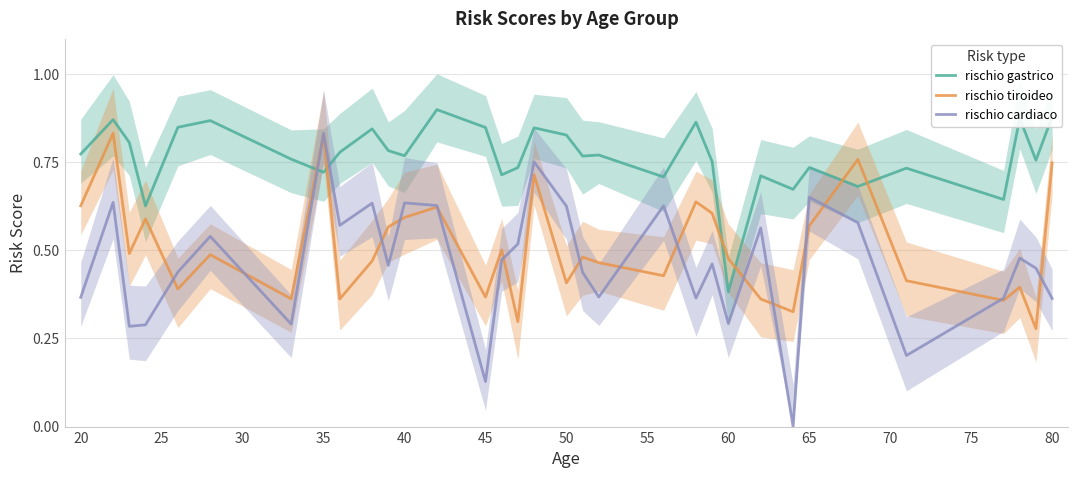

What is the lowest value of the rischio gastrico series?

0.4